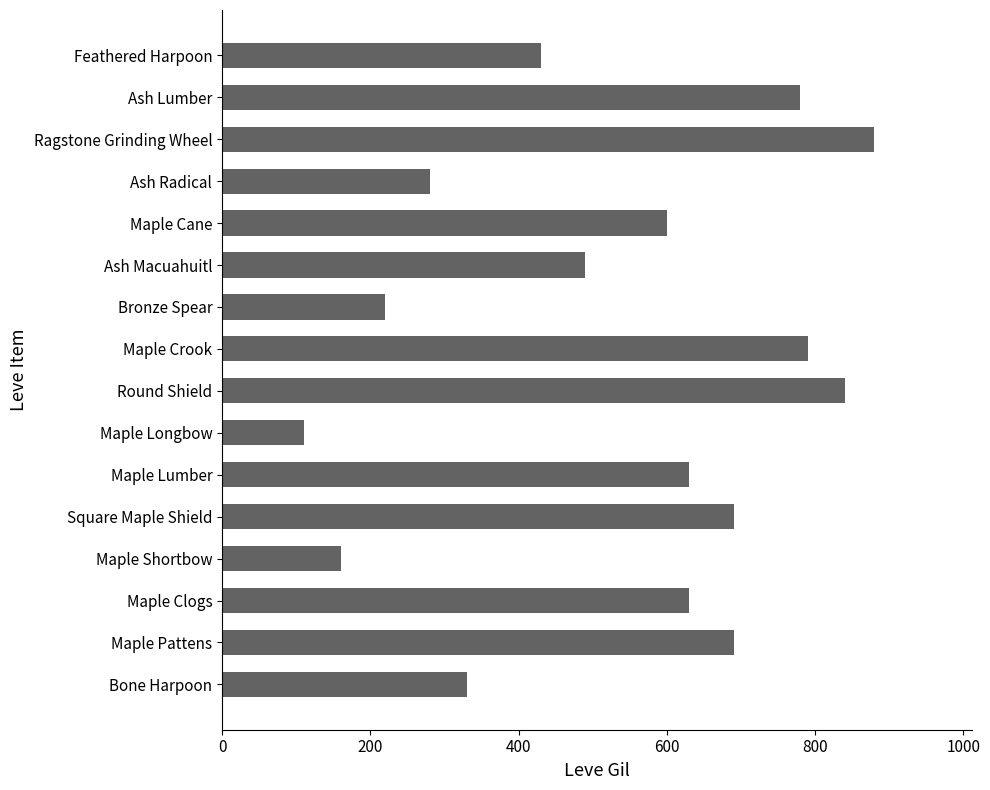

Which has a higher value, Maple Longbow or Ash Macuahuitl?

Ash Macuahuitl